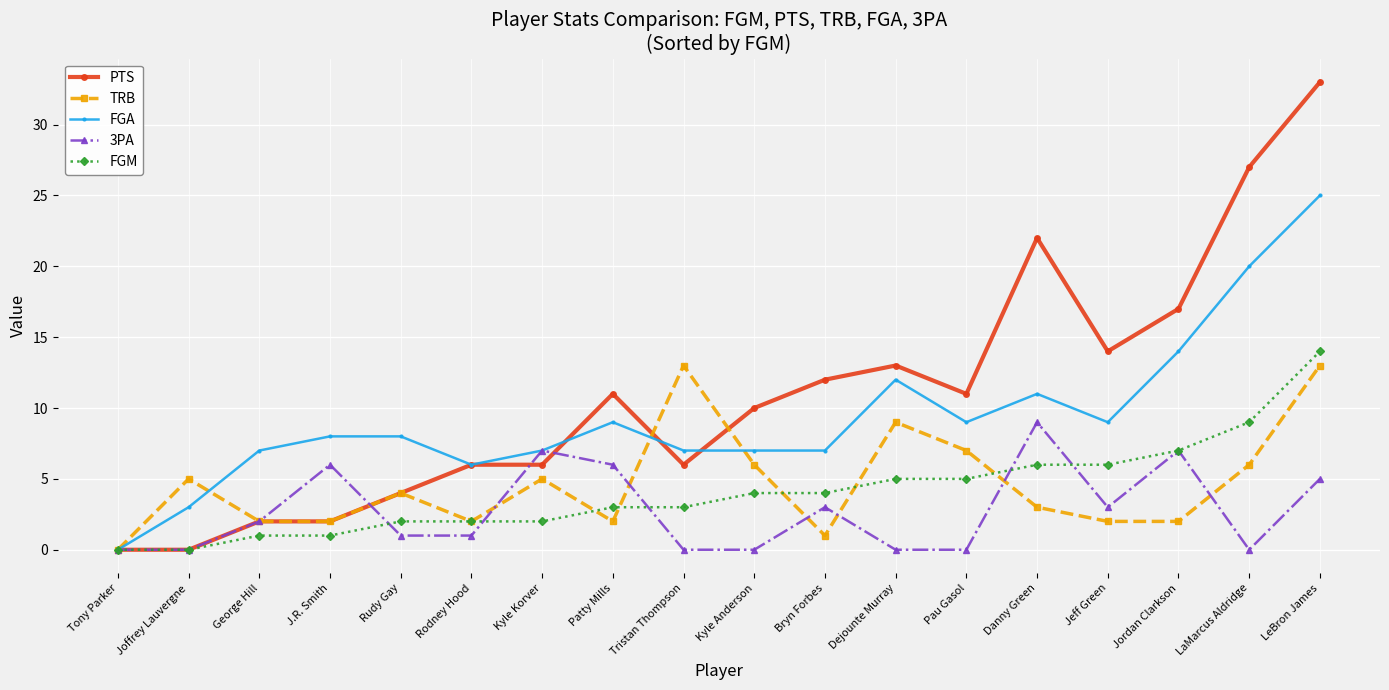

At which label does TRB reach its minimum?

Tony Parker